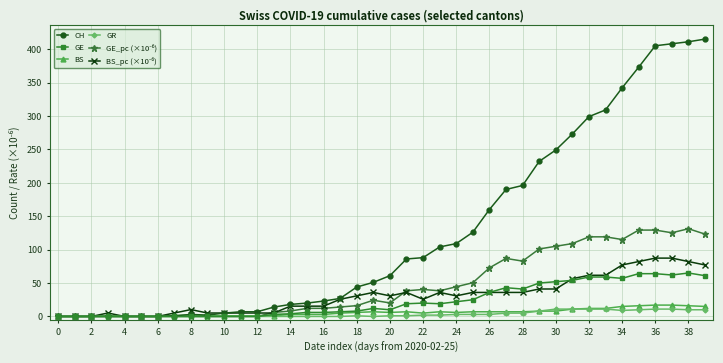

Does the chart display data point markers on the line(s)?

Yes